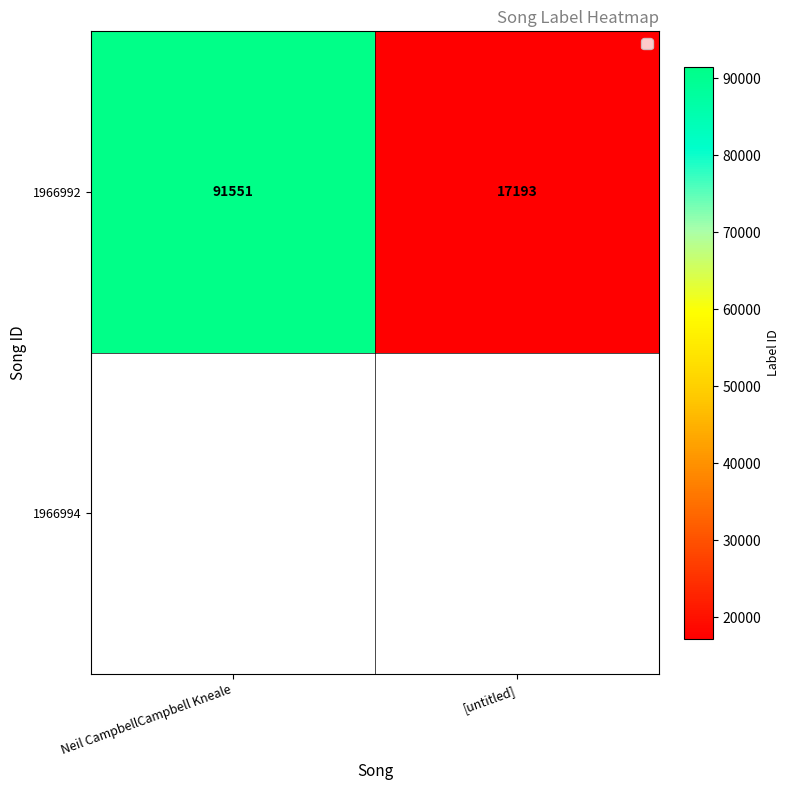

Which has a higher value, [untitled] or Neil CampbellCampbell Kneale?

Neil CampbellCampbell Kneale